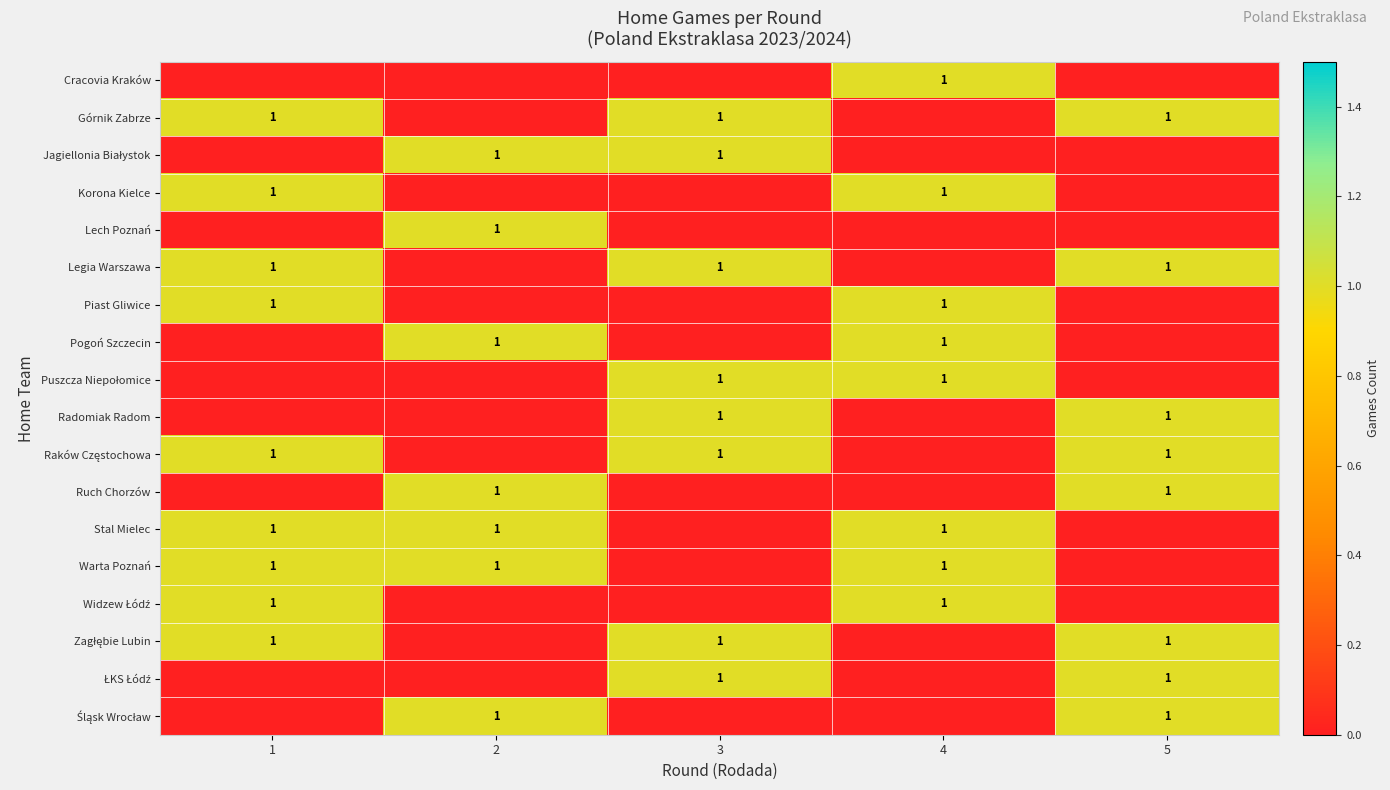

The Legia Warszawa series shows 0 at 1. True or false?

False